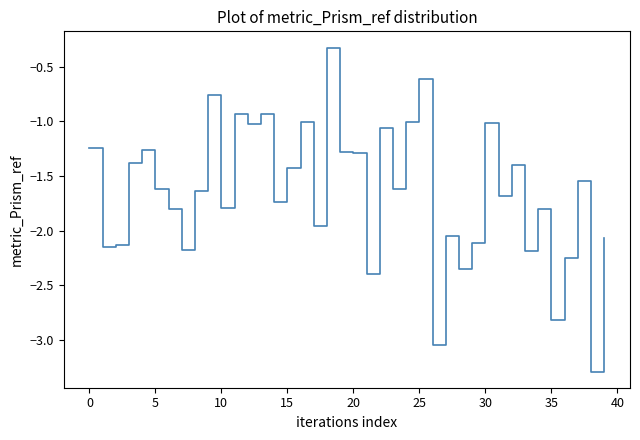

What is the difference between the maximum and minimum values?

3.0